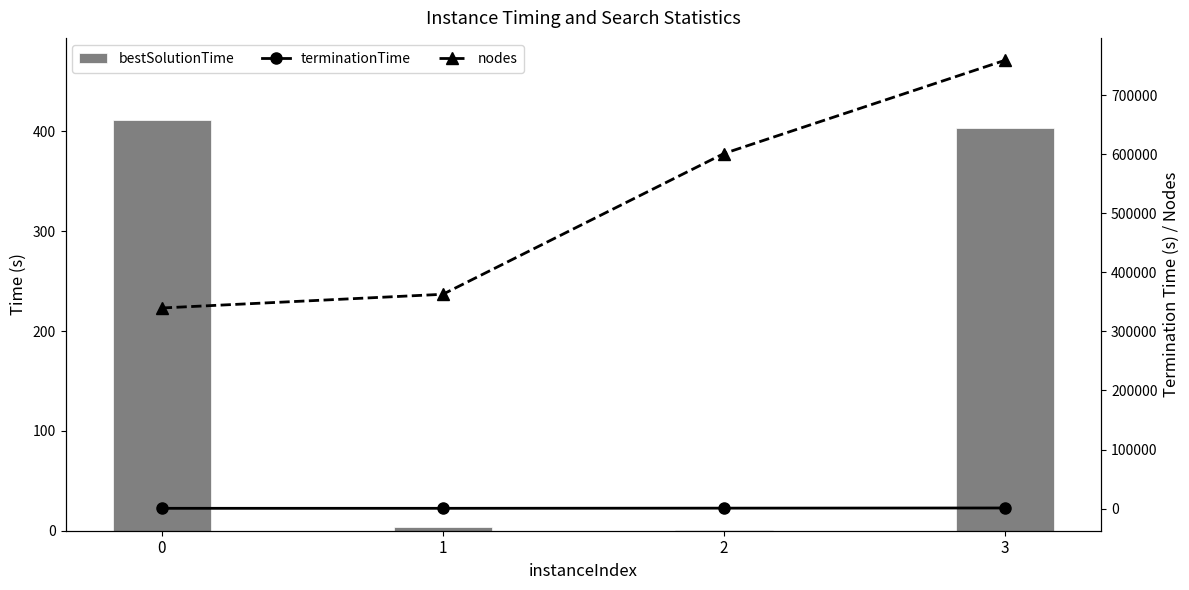

What value does the bestSolutionTime series have at 0?

411.3